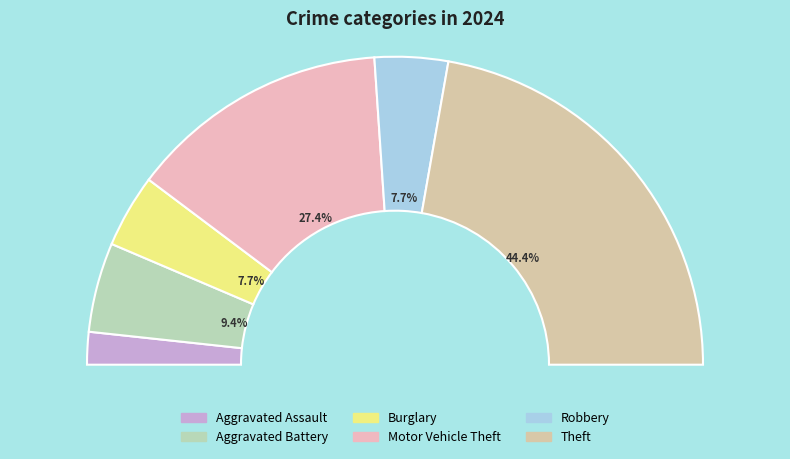

To the nearest percent, what portion does Burglary represent?

8%